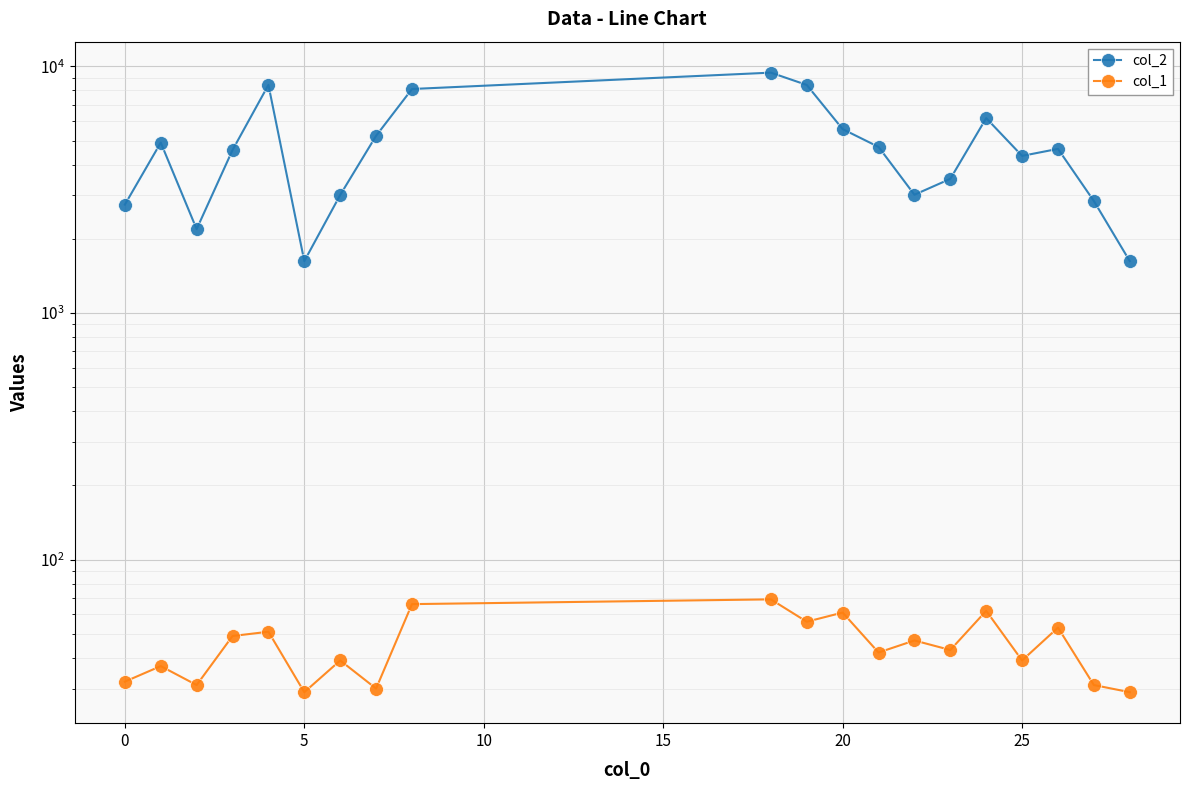

True or false: col_2 and col_1 intersect in this chart.

False